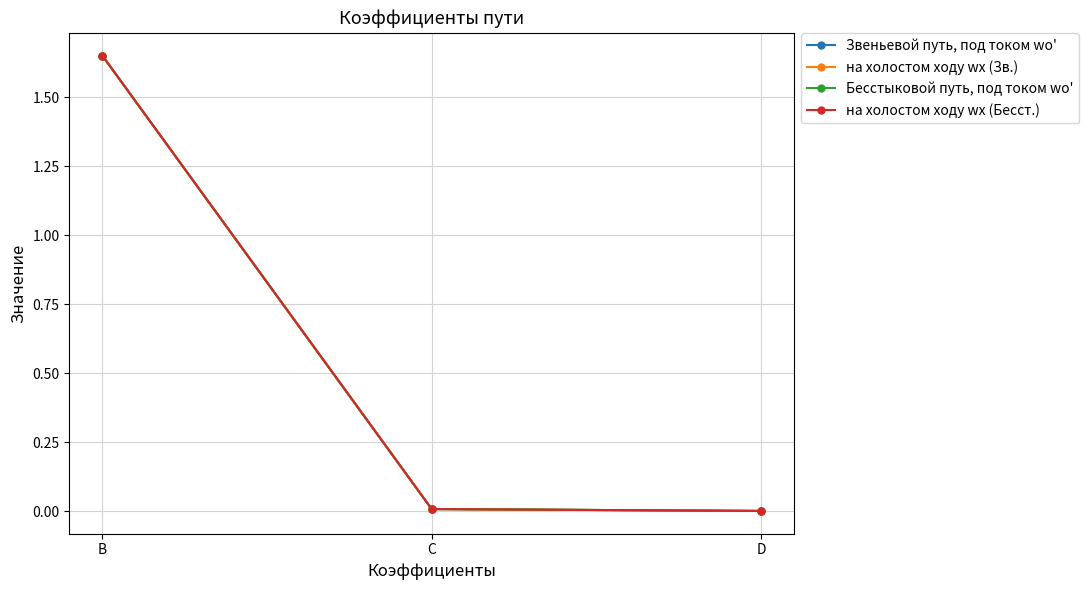

Which has a higher value, B or C?

B